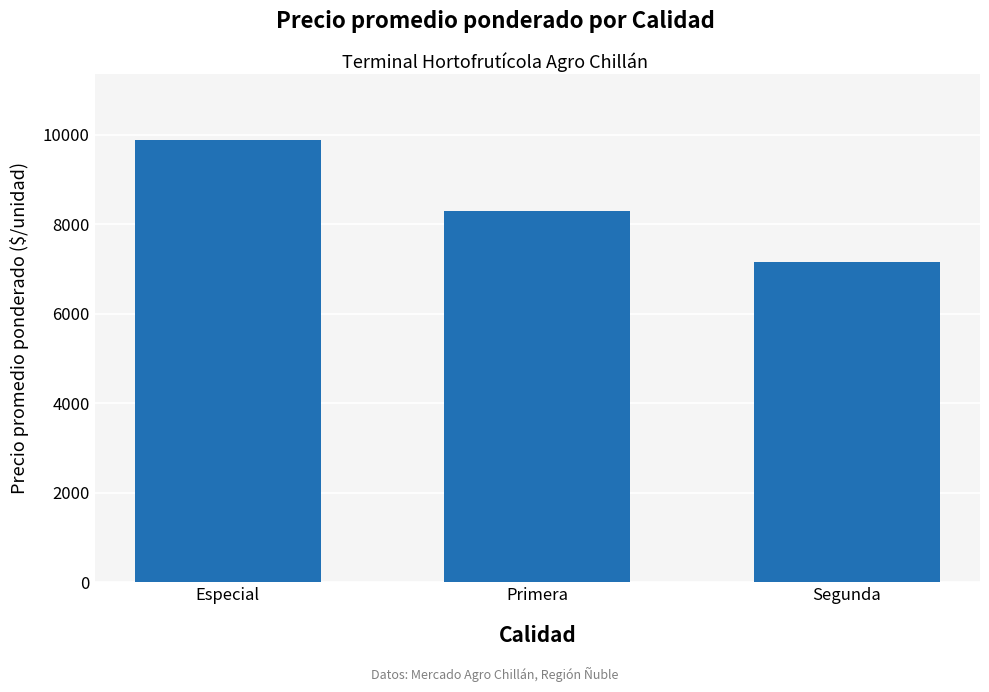

Which category has the lowest value across all series?

Segunda